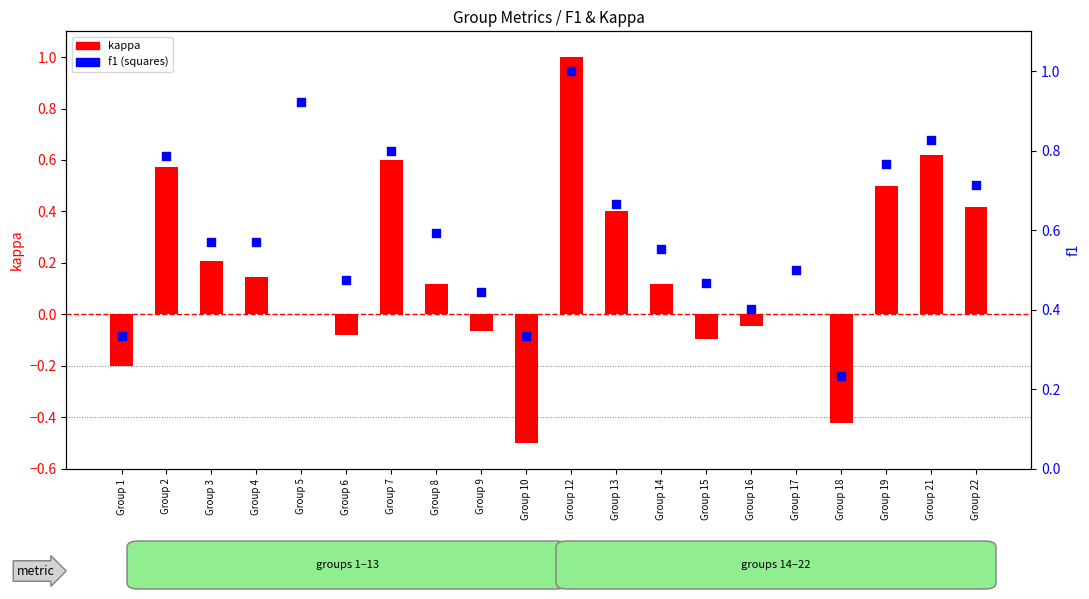

At how many categories does at least one series exceed 0?

20